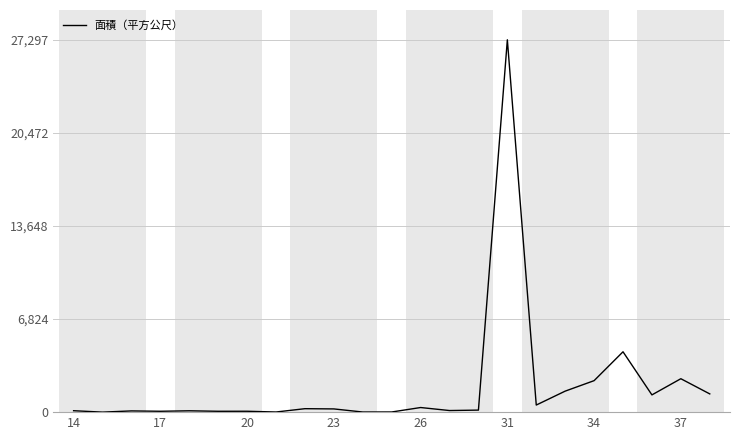

What is the maximum value shown in the chart?

27297.0